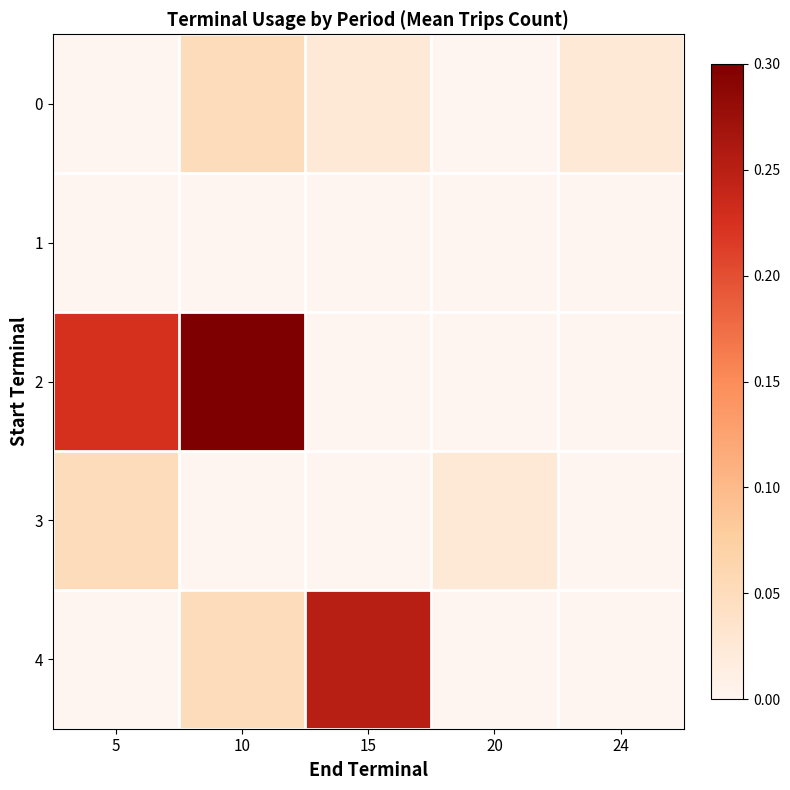

Reading right to left, list all the values displayed in this chart.

0: 24=0.0	20=0.0	15=0.0	10=0.1	5=0.0
1: 24=0.0	20=0.0	15=0.0	10=0.0	5=0.0
2: 24=0.0	20=0.0	15=0.0	10=0.3	5=0.2
3: 24=0.0	20=0.0	15=0.0	10=0.0	5=0.1
4: 24=0.0	20=0.0	15=0.2	10=0.1	5=0.0